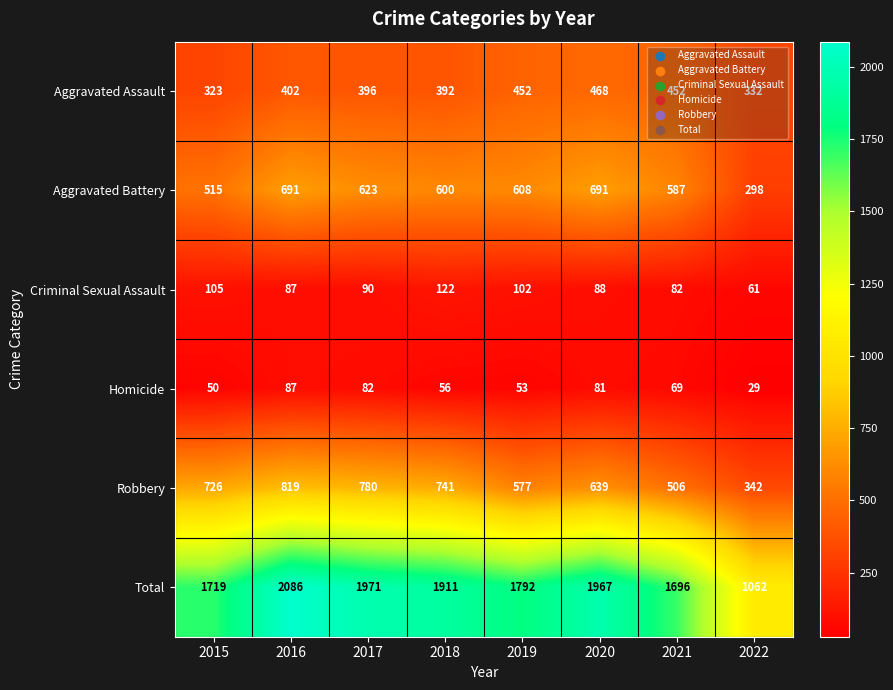

Which category has the highest value in the Homicide series?

2016